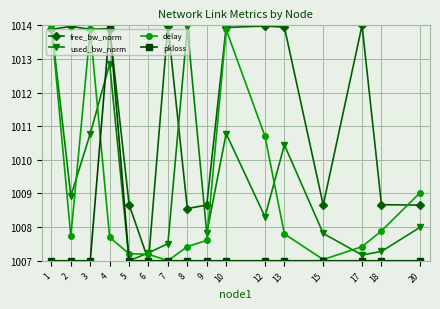

Count the pkloss values in the range 1007 to 1008.

15